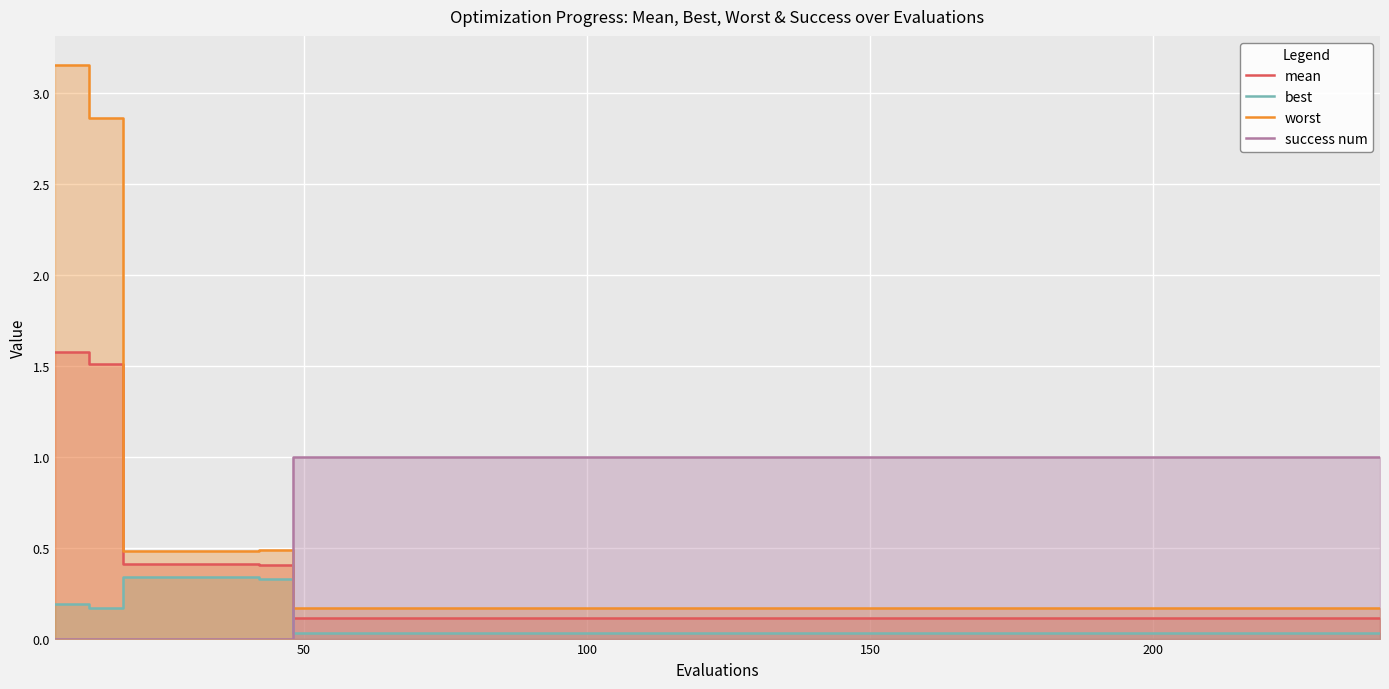

The value of worst at 9 is 0.0. True or false?

False